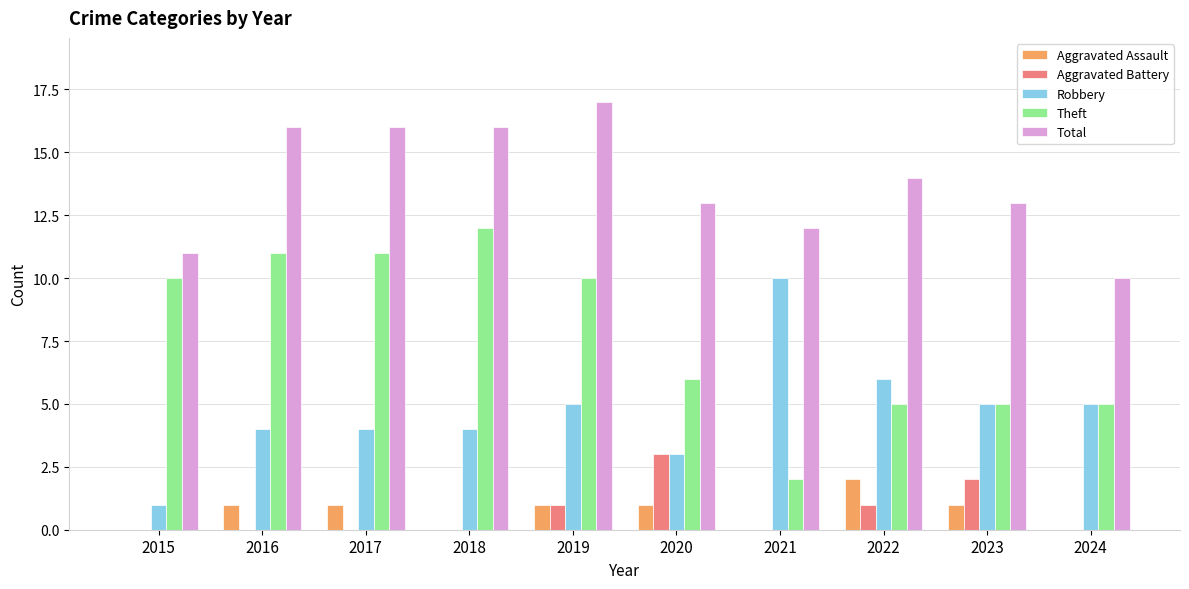

Which label corresponds to the largest value in the chart?

2019